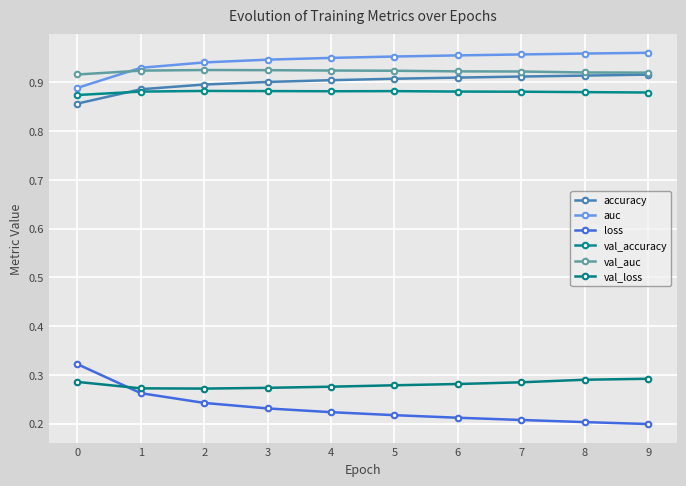

The value of loss at 1 is 0.4. True or false?

False